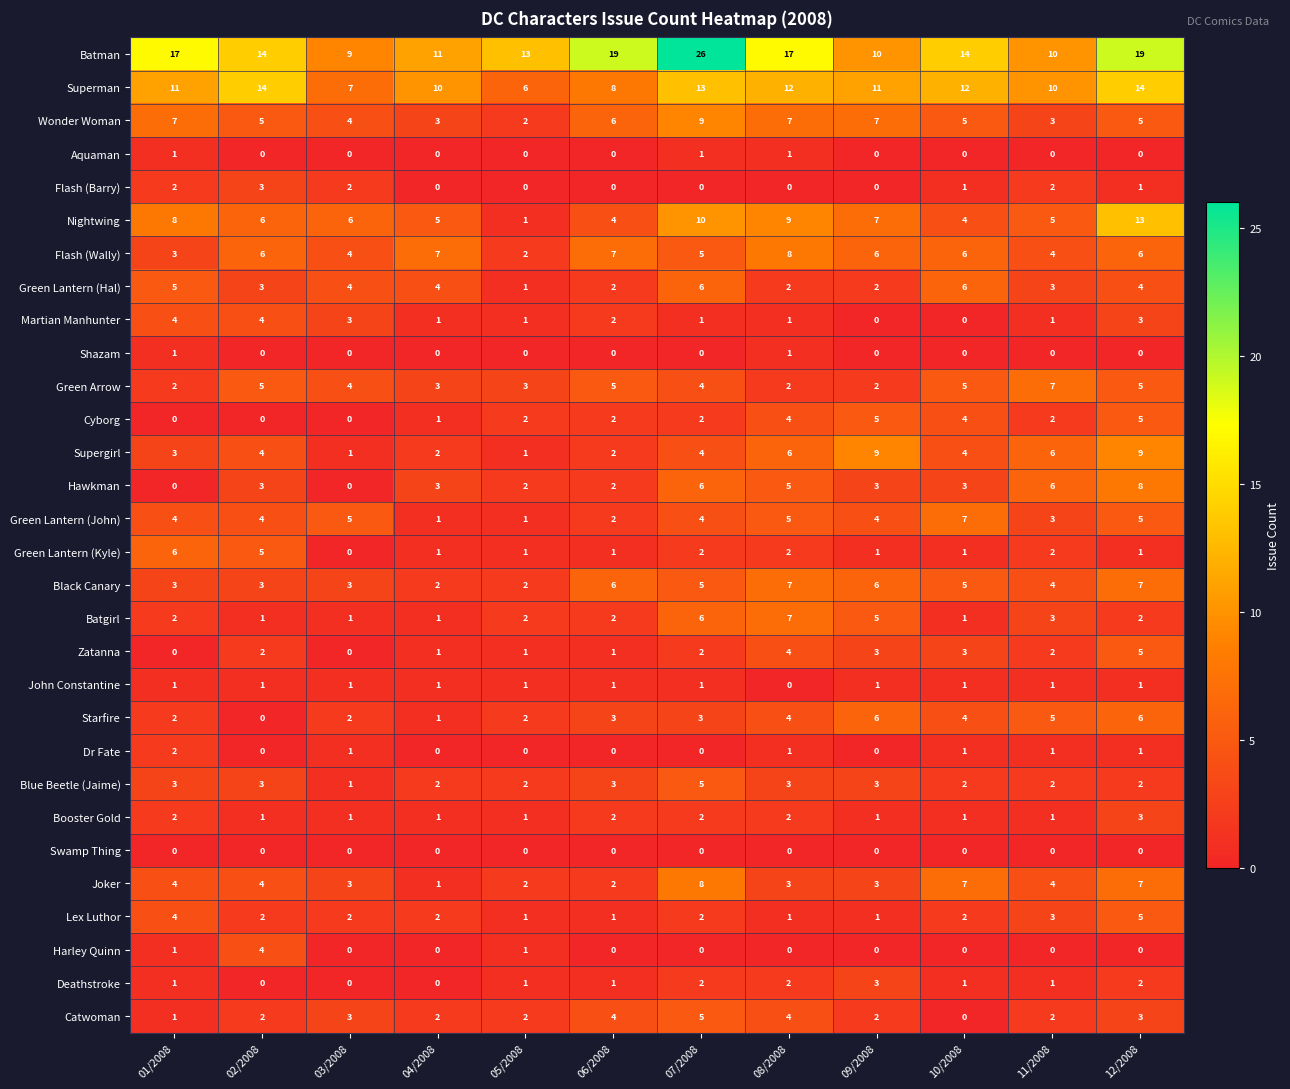

Which series has the widest spread of values?

Batman